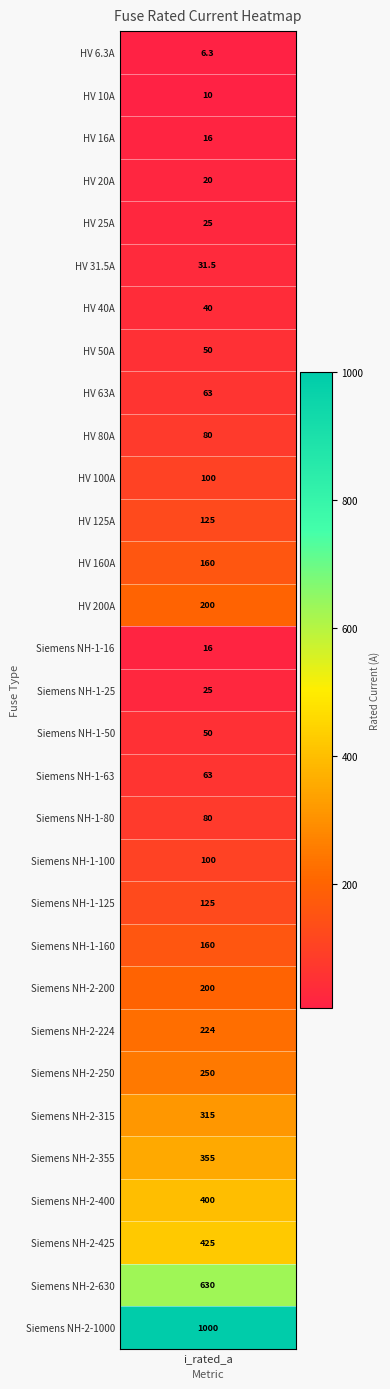

What is the ratio of the value at 20 to the value at 7?

2.5